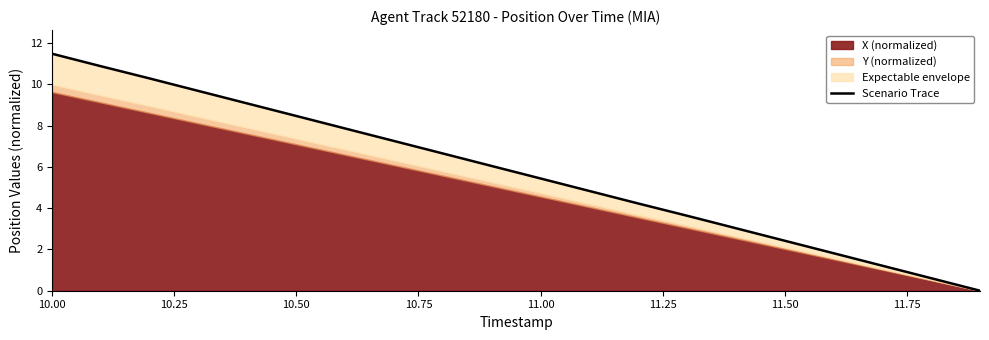

What is the value of the 10th point from the left?

6.0